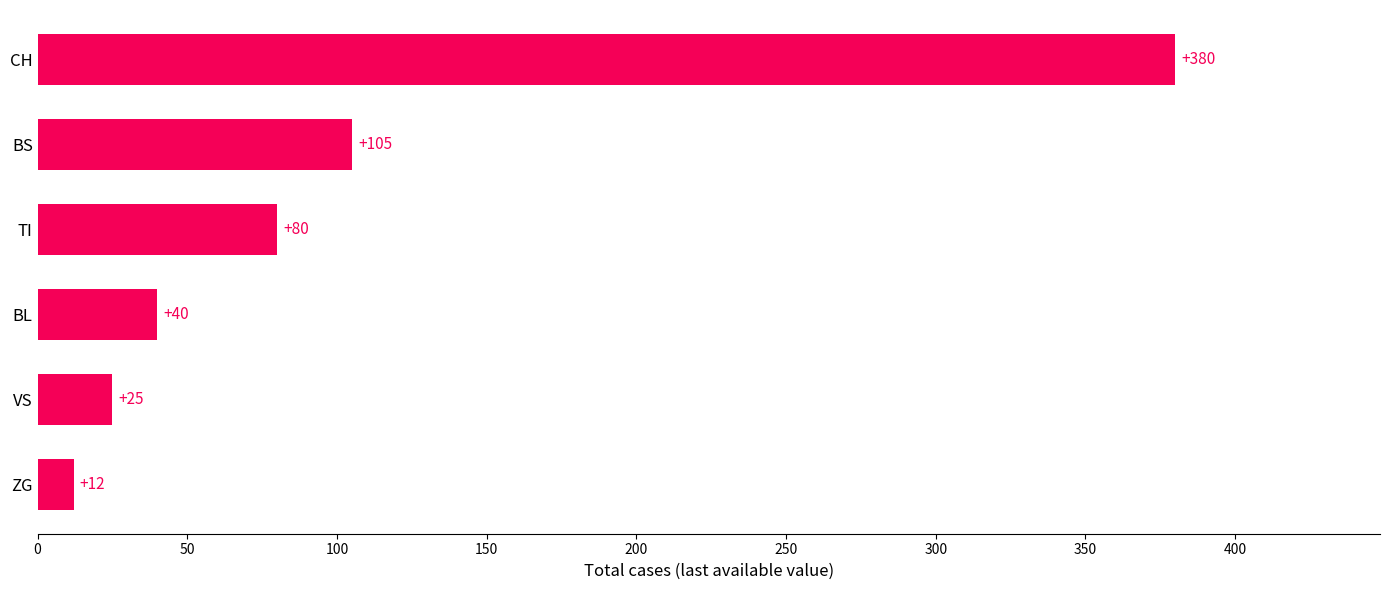

Rank the categories by value from lowest to highest.

ZG, VS, BL, TI, BS, CH